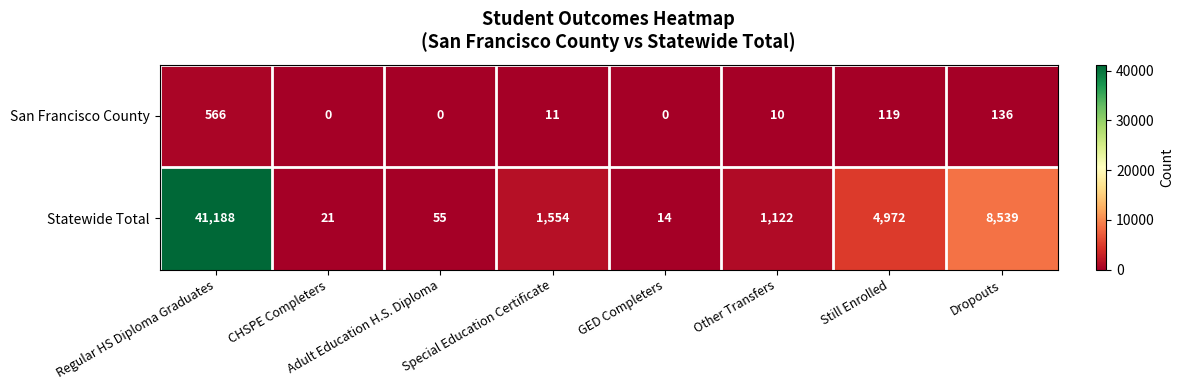

What is the difference between the second highest and minimum values in the Statewide Total series?

8525